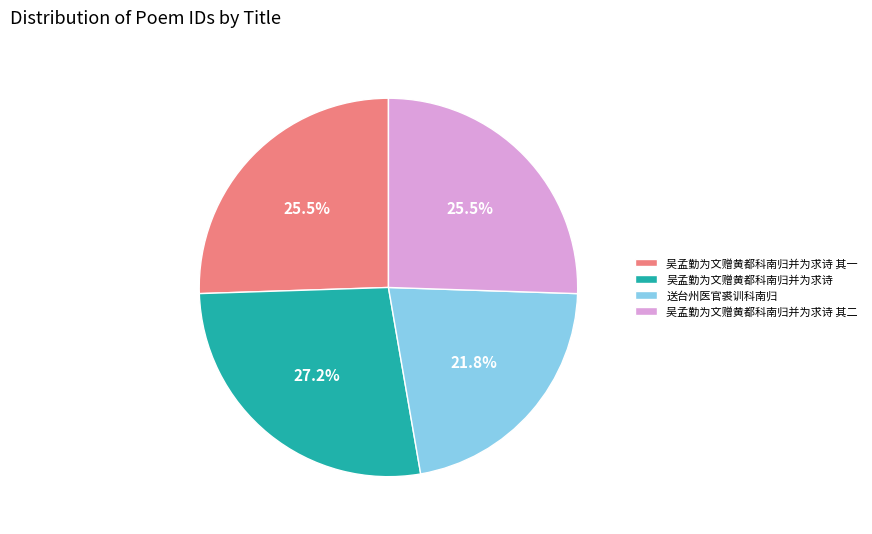

Between 吴孟勤为文赠黄都科南归并为求诗 and 吴孟勤为文赠黄都科南归并为求诗 其二, which is larger?

吴孟勤为文赠黄都科南归并为求诗